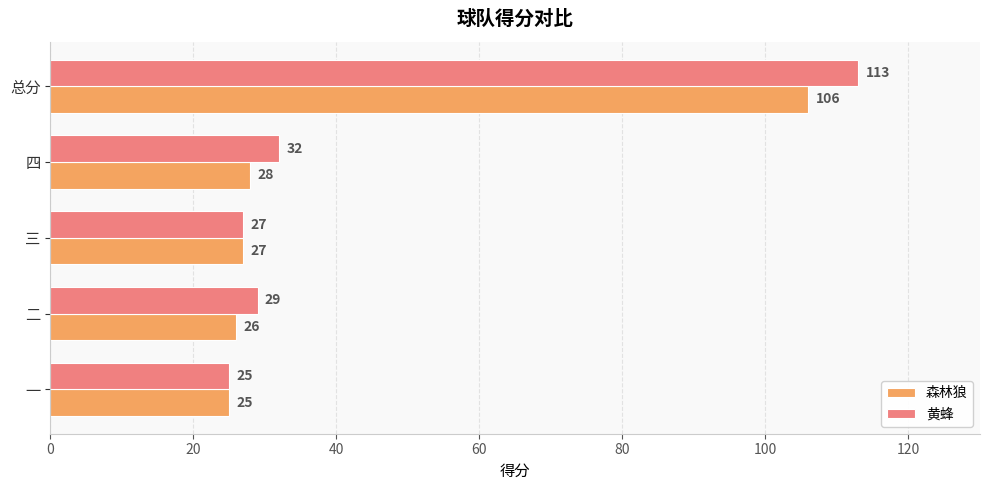

List the labels in order of 森林狼 value, largest first.

总分, 四, 三, 二, 一